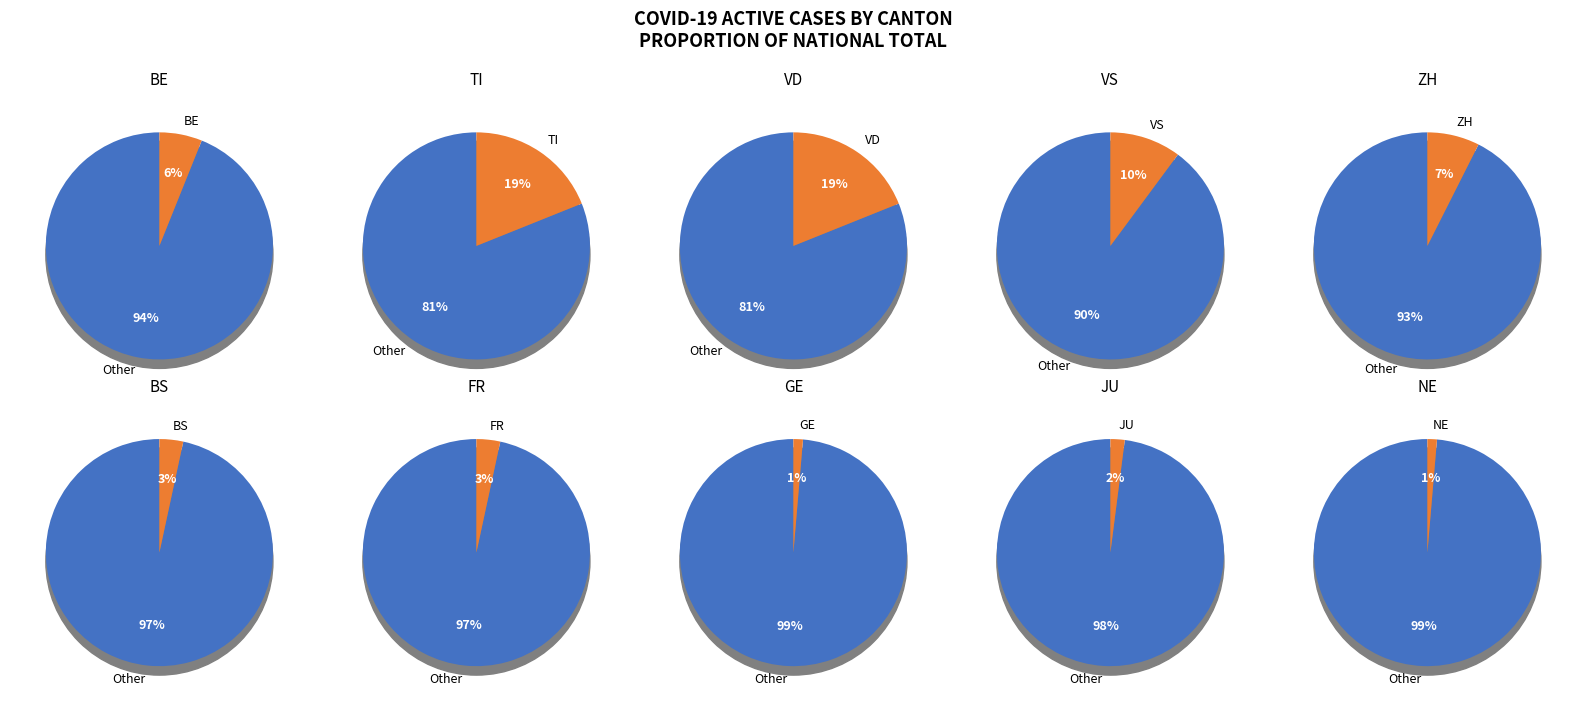

Count the number of slices in the pie.

20